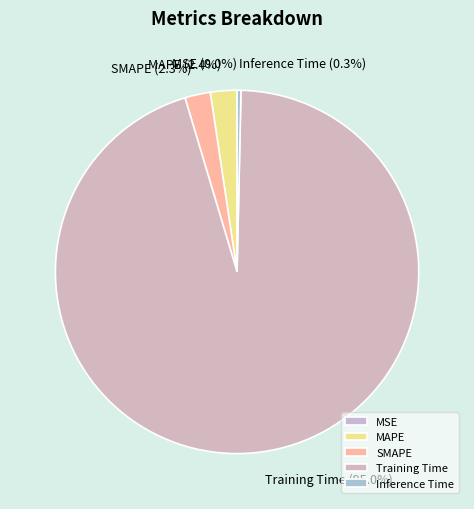

Which slice represents more than half of the pie?

Training Time